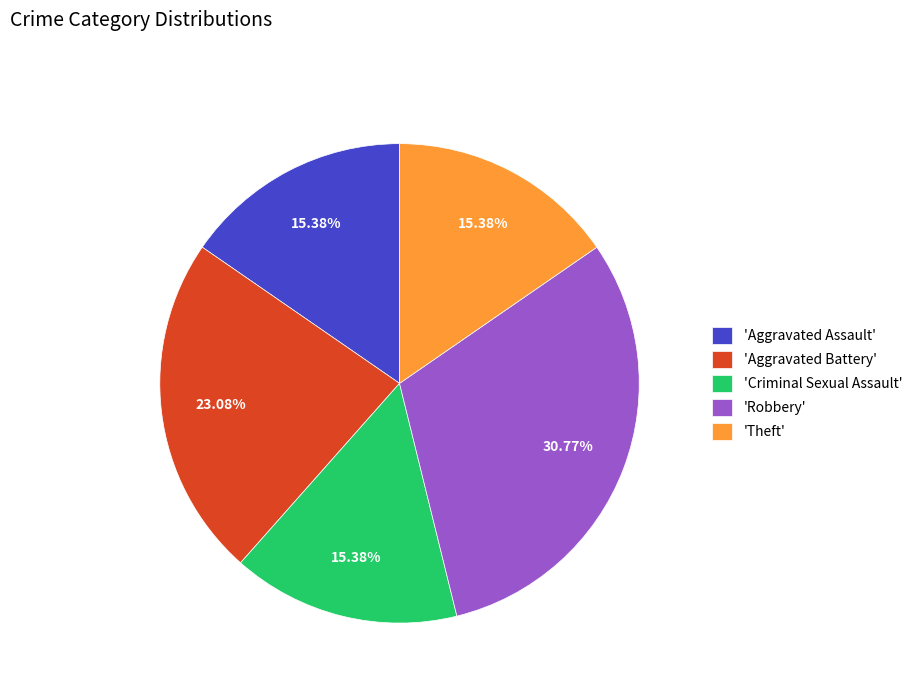

Is there a majority slice in this chart?

No